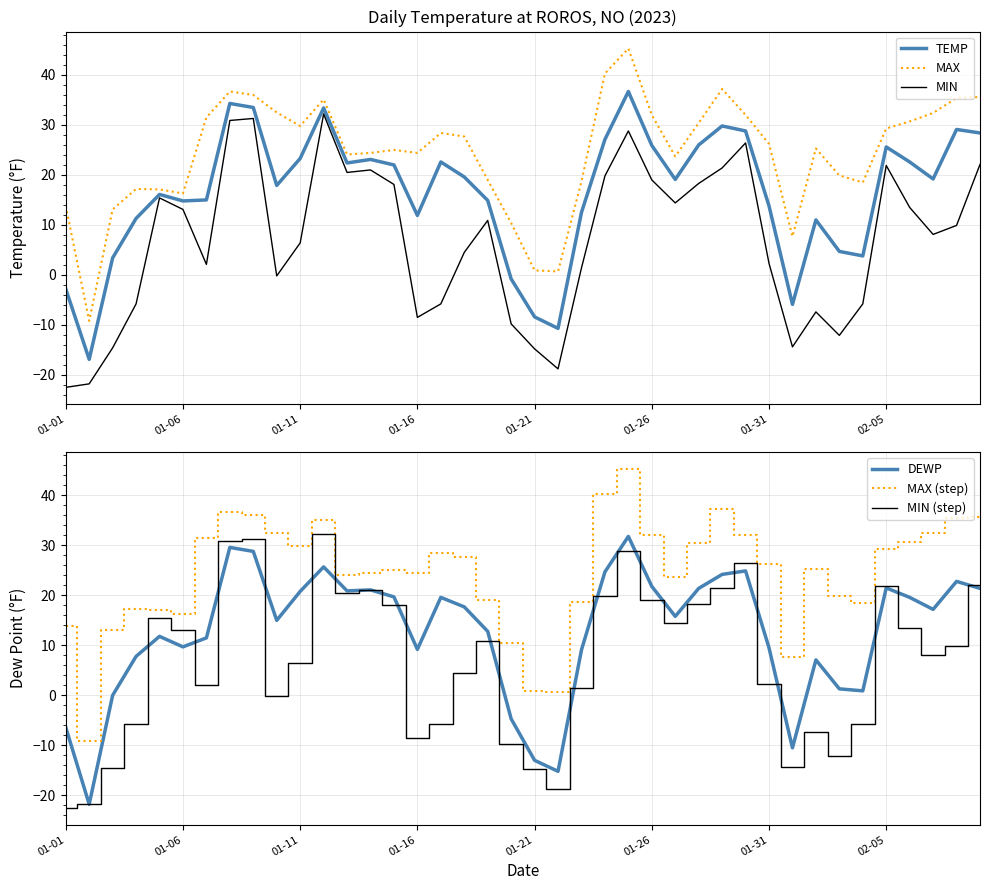

At which category does the chart reach its peak across all series?

24